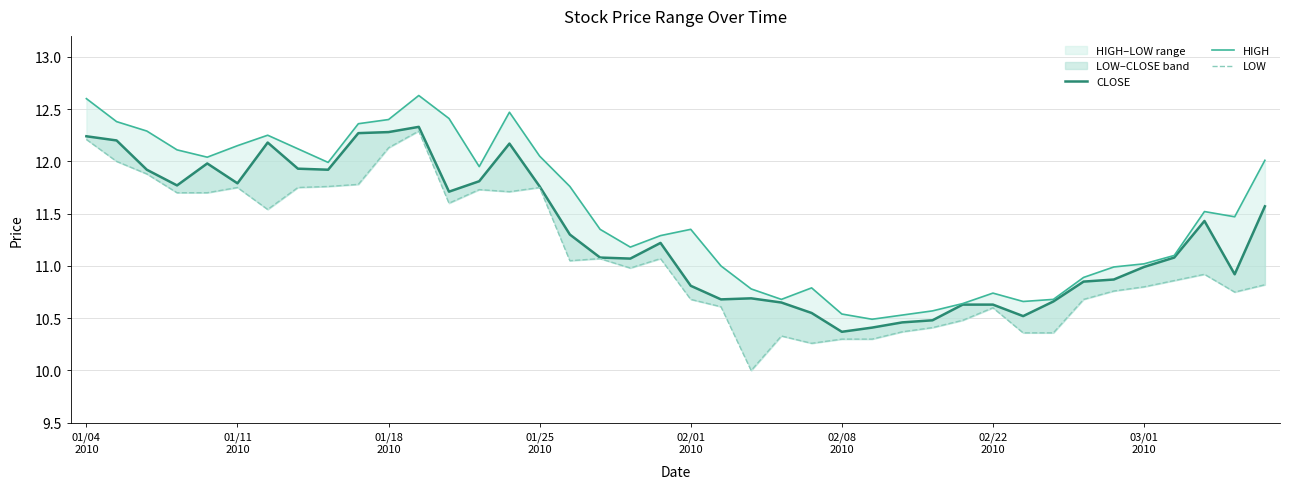

In HIGH, how many points are higher than both neighbors (excluding endpoints)?

7